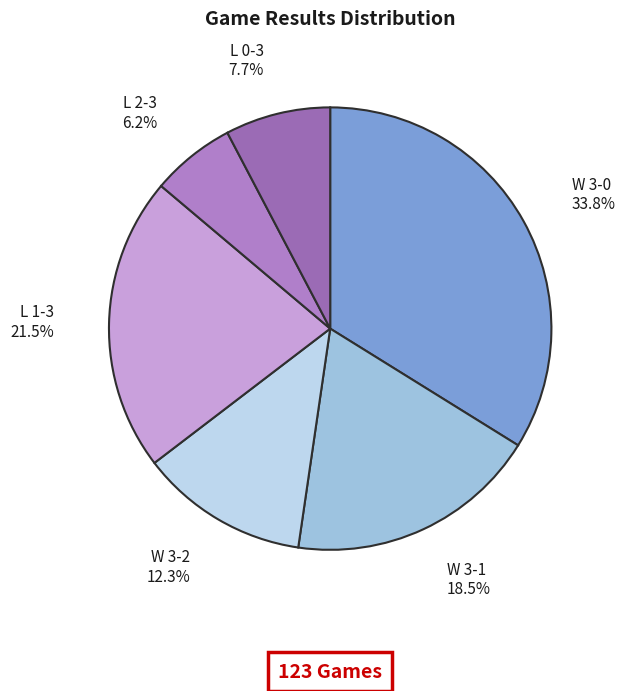

What portion of the pie excludes W 3-2?

87.7%